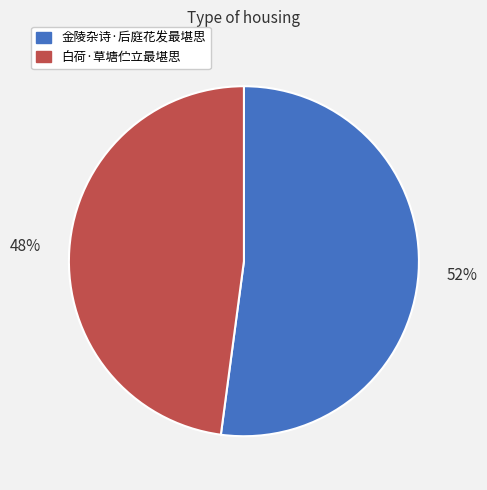

What is the ratio of the value at 金陵杂诗·后庭花发最堪思 to the value at 白荷·草塘伫立最堪思?

1.1